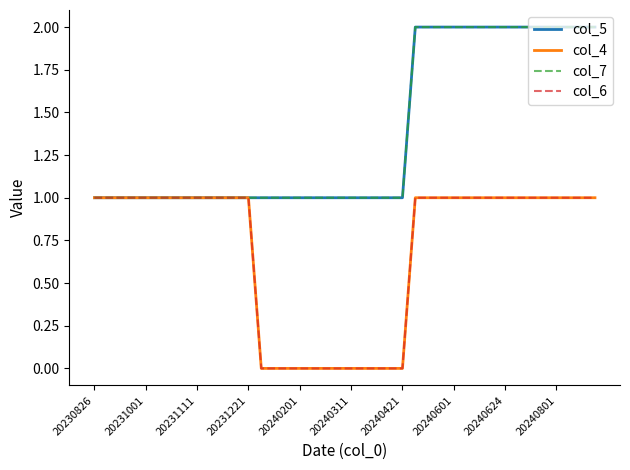

Does the chart have visible grid lines?

No